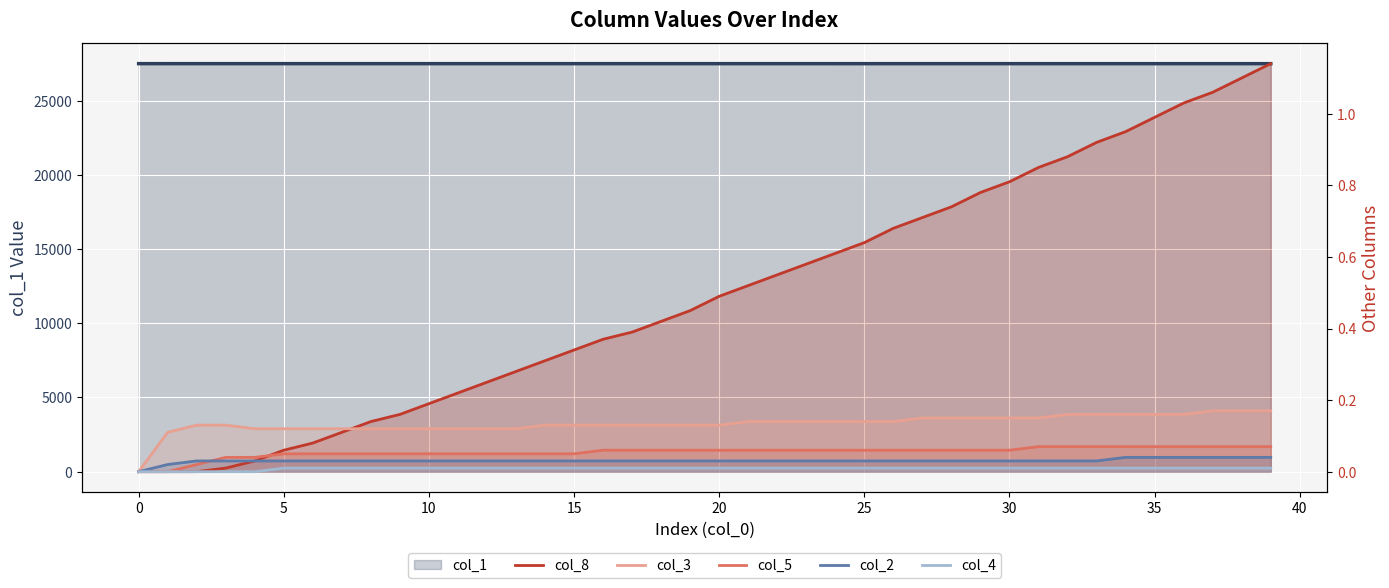

How many data points in col_8 are above 0?

37